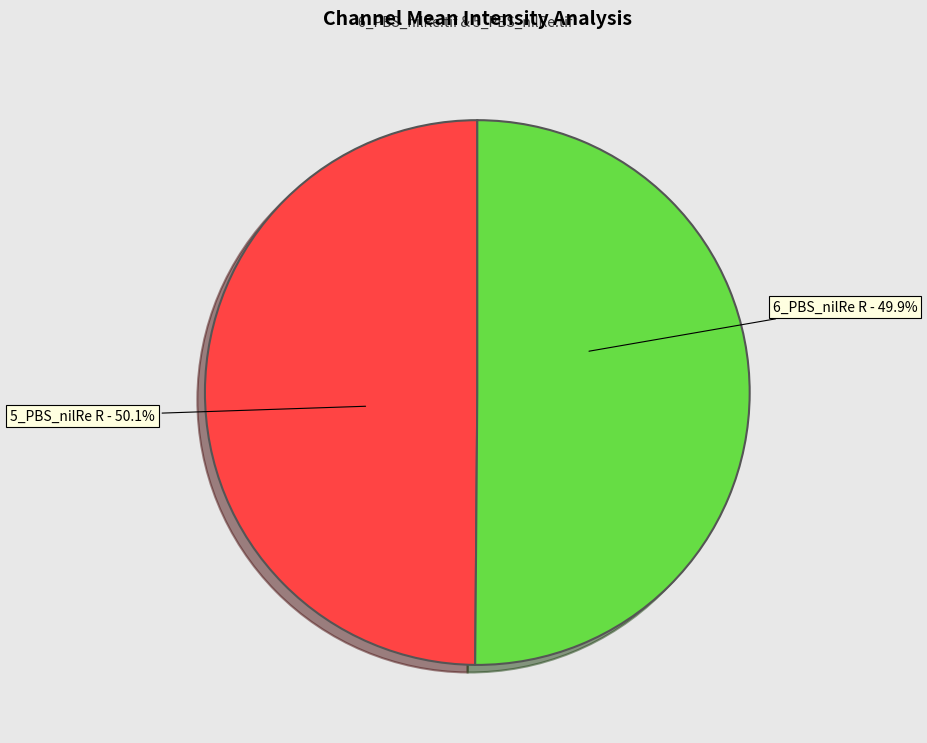

To the nearest percent, what portion does 6_PBS_R represent?

50%